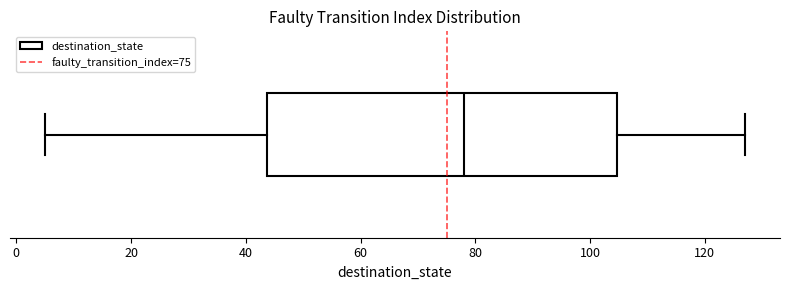

Transcribe this box plot: give where the median line is, the range the box spans, and where the two whiskers end, as read against the x-axis. The values are not printed on the chart, so give them approximately, as read against the axis.

median 78, box 44 to 104, whiskers 6 to 128